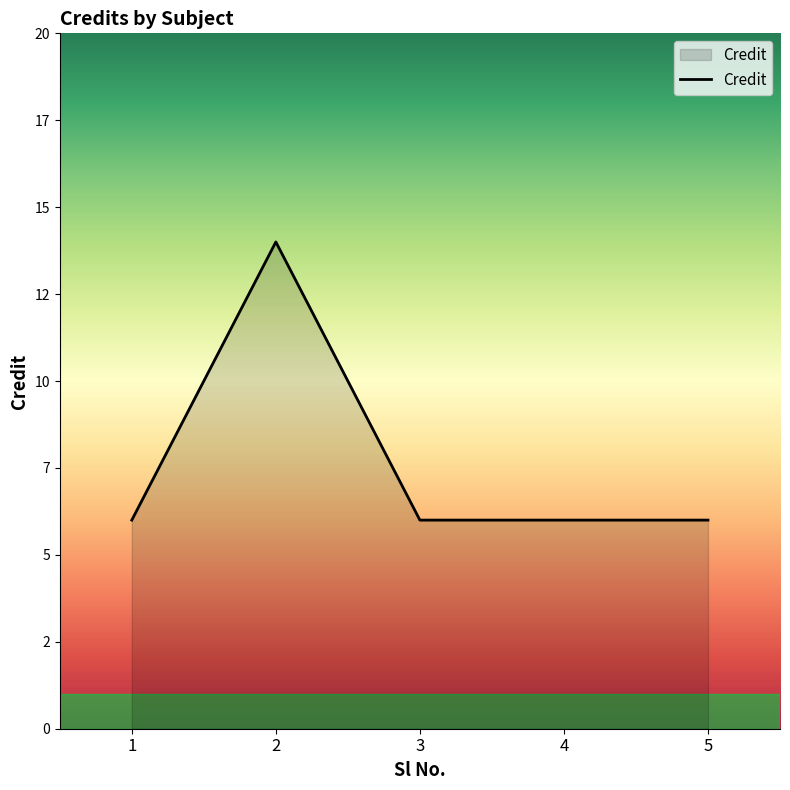

How many points are higher than both their immediate neighbors (excluding endpoints)?

1